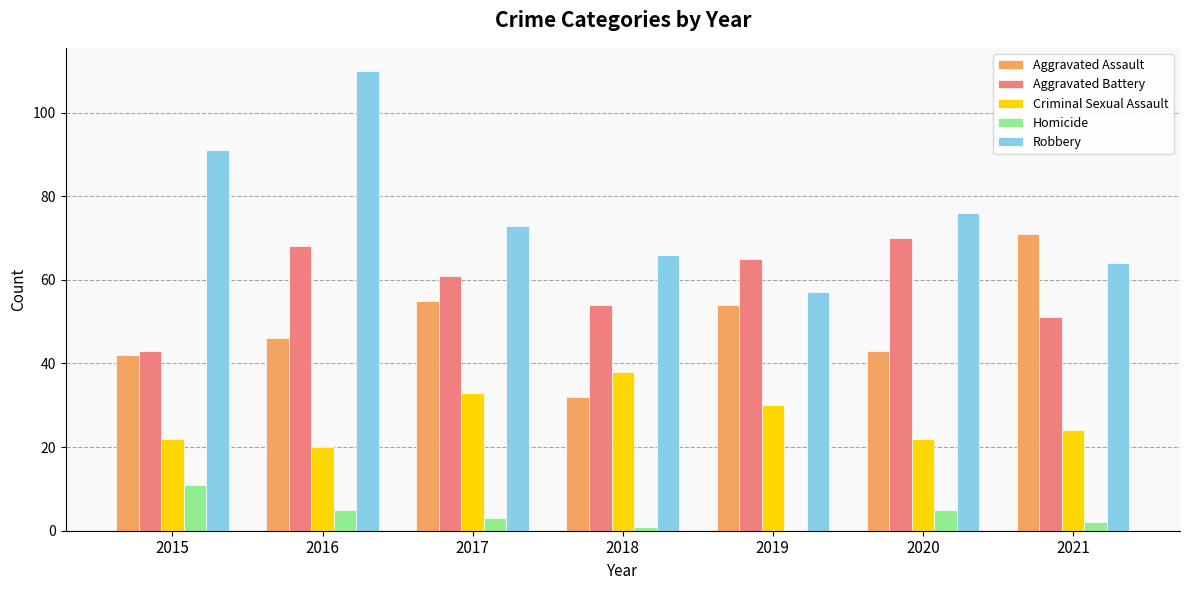

What is the sum of all Criminal Sexual Assault values?

189